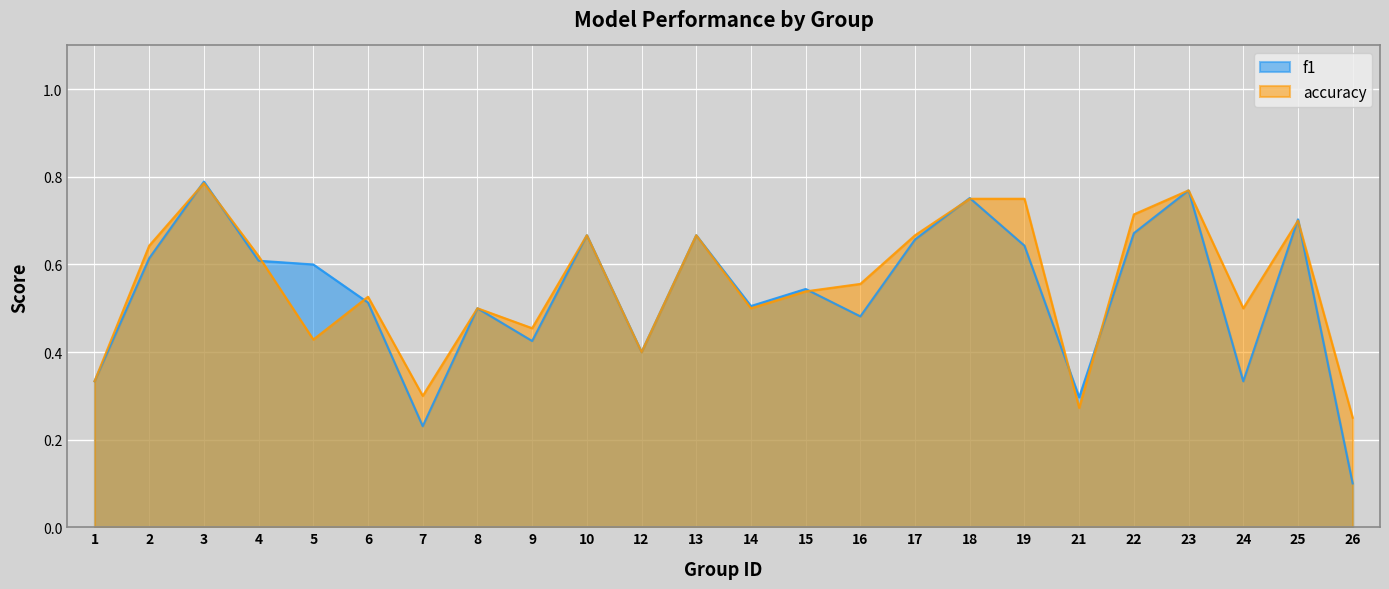

The accuracy series shows 0.3 at 3. True or false?

False